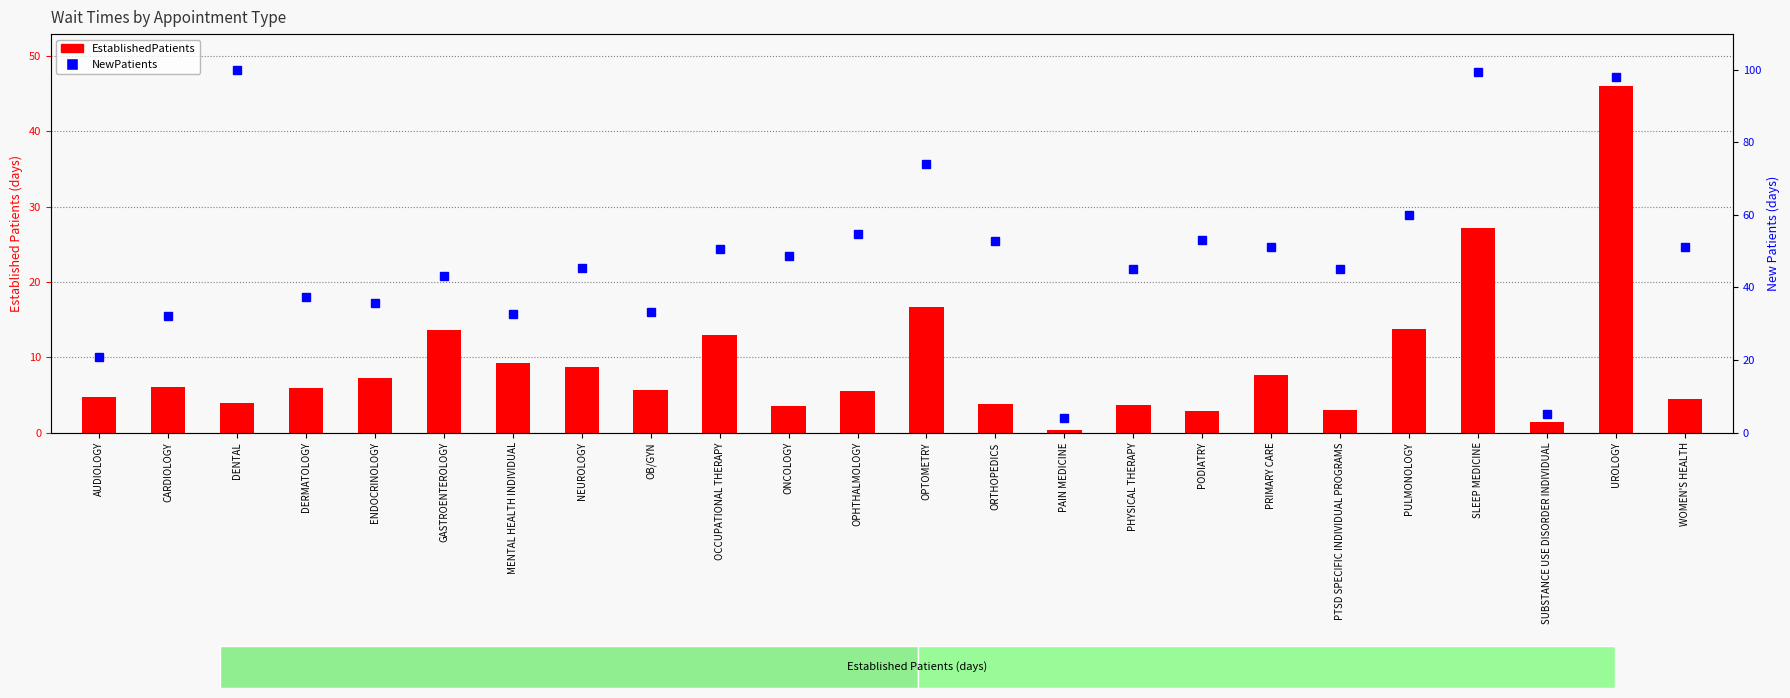

Reading right to left, list all the values displayed in this chart.

EstablishedPatients: WOMEN'S HEALTH=4.4	UROLOGY=46.0	SUBSTANCE USE DISORDER INDIVIDUAL=1.4	SLEEP MEDICINE=27.2	PULMONOLOGY=13.8	PTSD SPECIFIC INDIVIDUAL PROGRAMS=3.0	PRIMARY CARE=7.6	PODIATRY=2.9	PHYSICAL THERAPY=3.7	PAIN MEDICINE=0.3	ORTHOPEDICS=3.8	OPTOMETRY=16.7	OPHTHALMOLOGY=5.5	ONCOLOGY=3.5	OCCUPATIONAL THERAPY=13.0	OB/GYN=5.7	NEUROLOGY=8.7	MENTAL HEALTH INDIVIDUAL=9.2	GASTROENTEROLOGY=13.6	ENDOCRINOLOGY=7.2	DERMATOLOGY=5.9	DENTAL=3.9	CARDIOLOGY=6.0	AUDIOLOGY=4.7
NewPatients: WOMEN'S HEALTH=51.1	UROLOGY=98.1	SUBSTANCE USE DISORDER INDIVIDUAL=5.0	SLEEP MEDICINE=99.3	PULMONOLOGY=60.0	PTSD SPECIFIC INDIVIDUAL PROGRAMS=45.0	PRIMARY CARE=51.2	PODIATRY=53.0	PHYSICAL THERAPY=45.0	PAIN MEDICINE=3.9	ORTHOPEDICS=52.9	OPTOMETRY=73.9	OPHTHALMOLOGY=54.8	ONCOLOGY=48.6	OCCUPATIONAL THERAPY=50.5	OB/GYN=33.2	NEUROLOGY=45.3	MENTAL HEALTH INDIVIDUAL=32.7	GASTROENTEROLOGY=43.1	ENDOCRINOLOGY=35.6	DERMATOLOGY=37.3	DENTAL=99.8	CARDIOLOGY=32.0	AUDIOLOGY=20.8